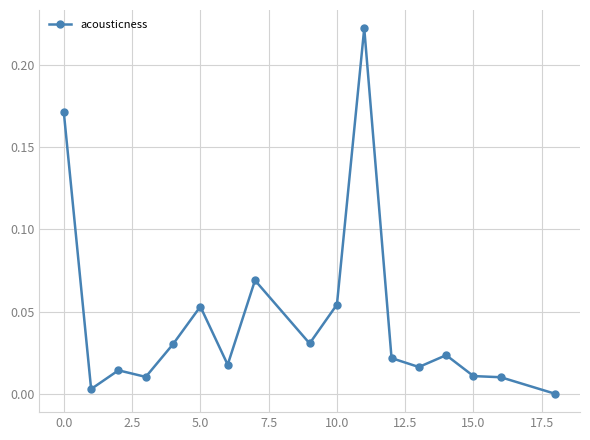

What is the sum of all values?

0.8